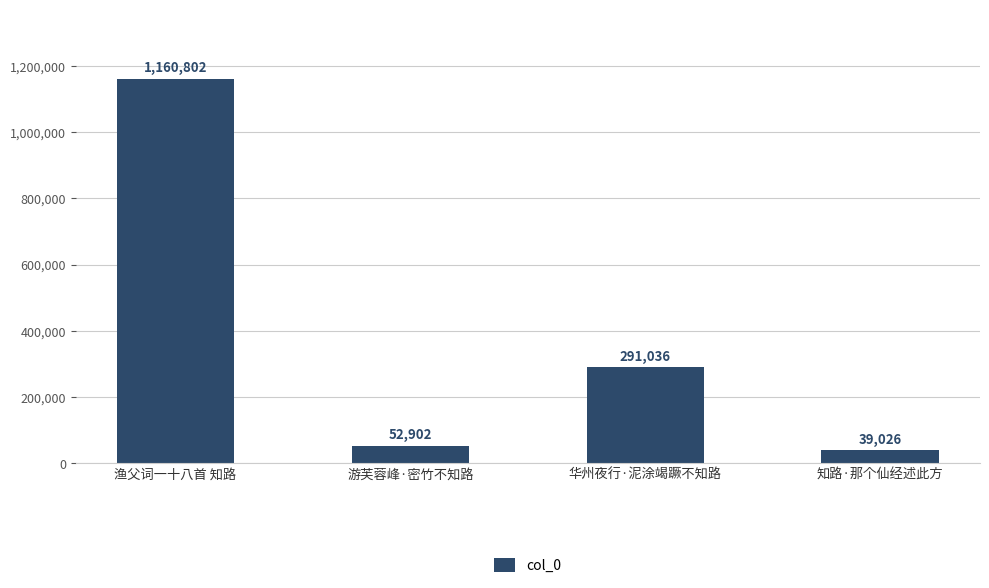

Between 华州夜行·泥涂竭蹶不知路 and 知路·那个仙经述此方, which is larger?

华州夜行·泥涂竭蹶不知路